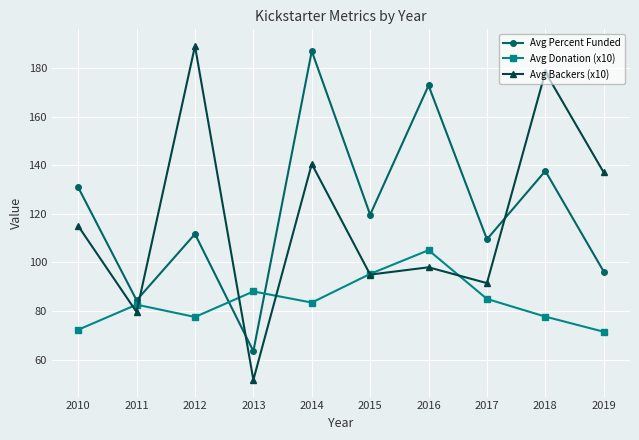

What is the total value across all series at 2017?

286.0